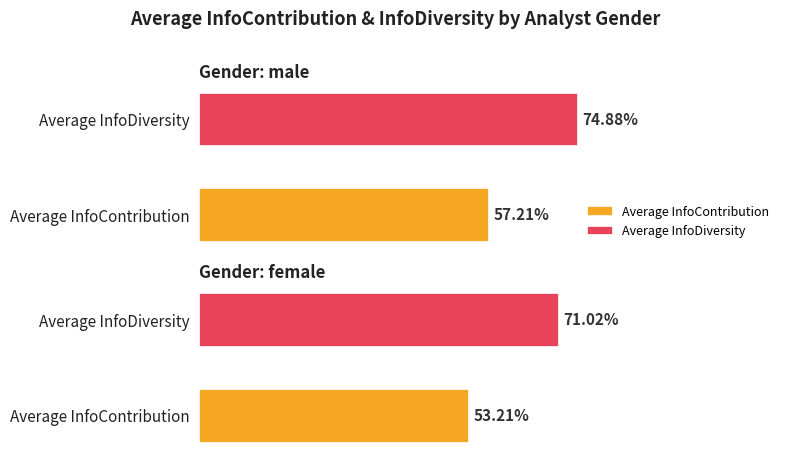

At which label does Average InfoDiversity reach its peak?

male